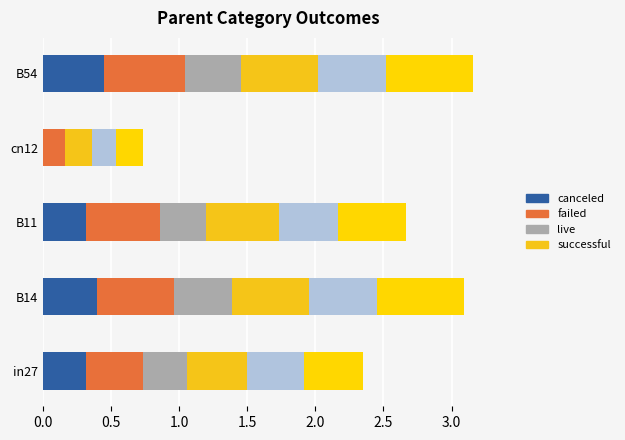

How many categories are shown in the chart?

5